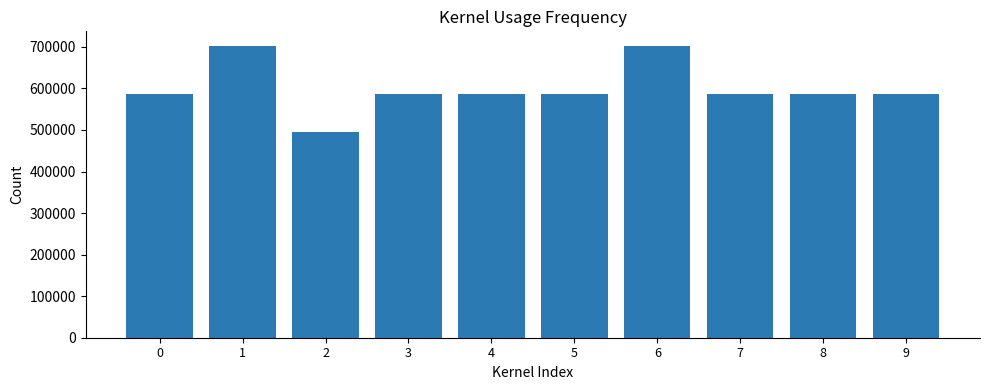

True or false: the data shows 301305 at 0.

False